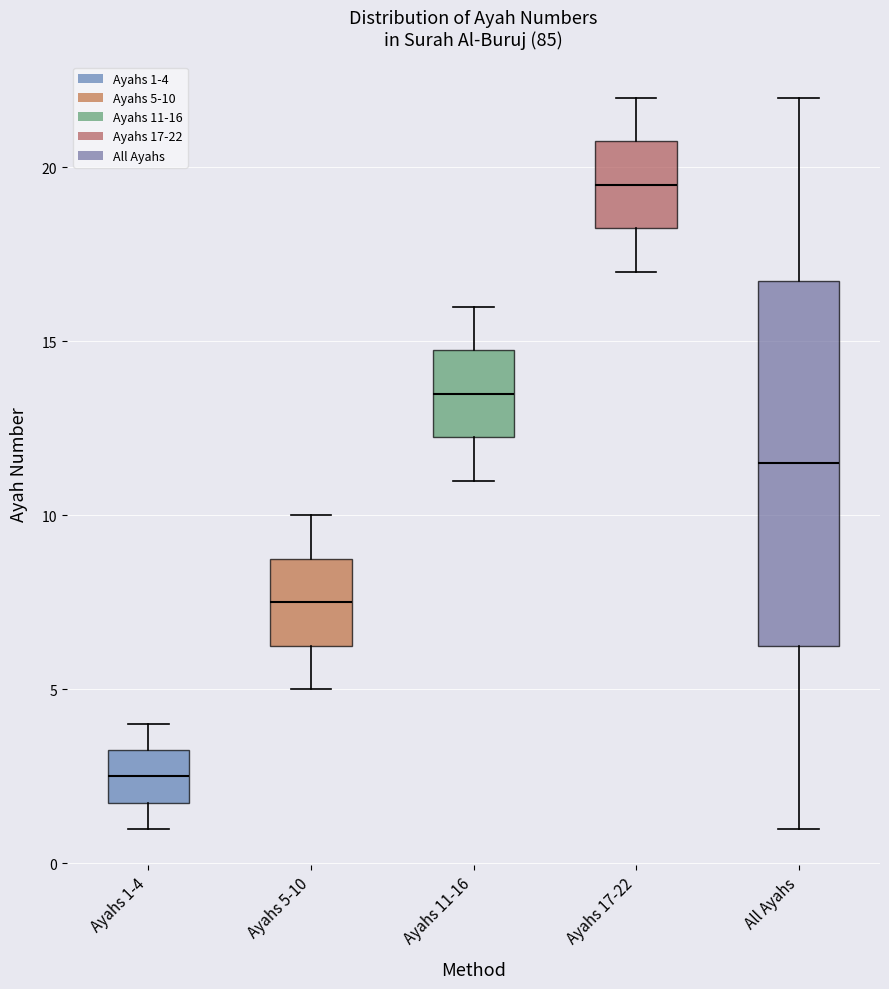

Which box has the highest median line?

Ayahs 17-22